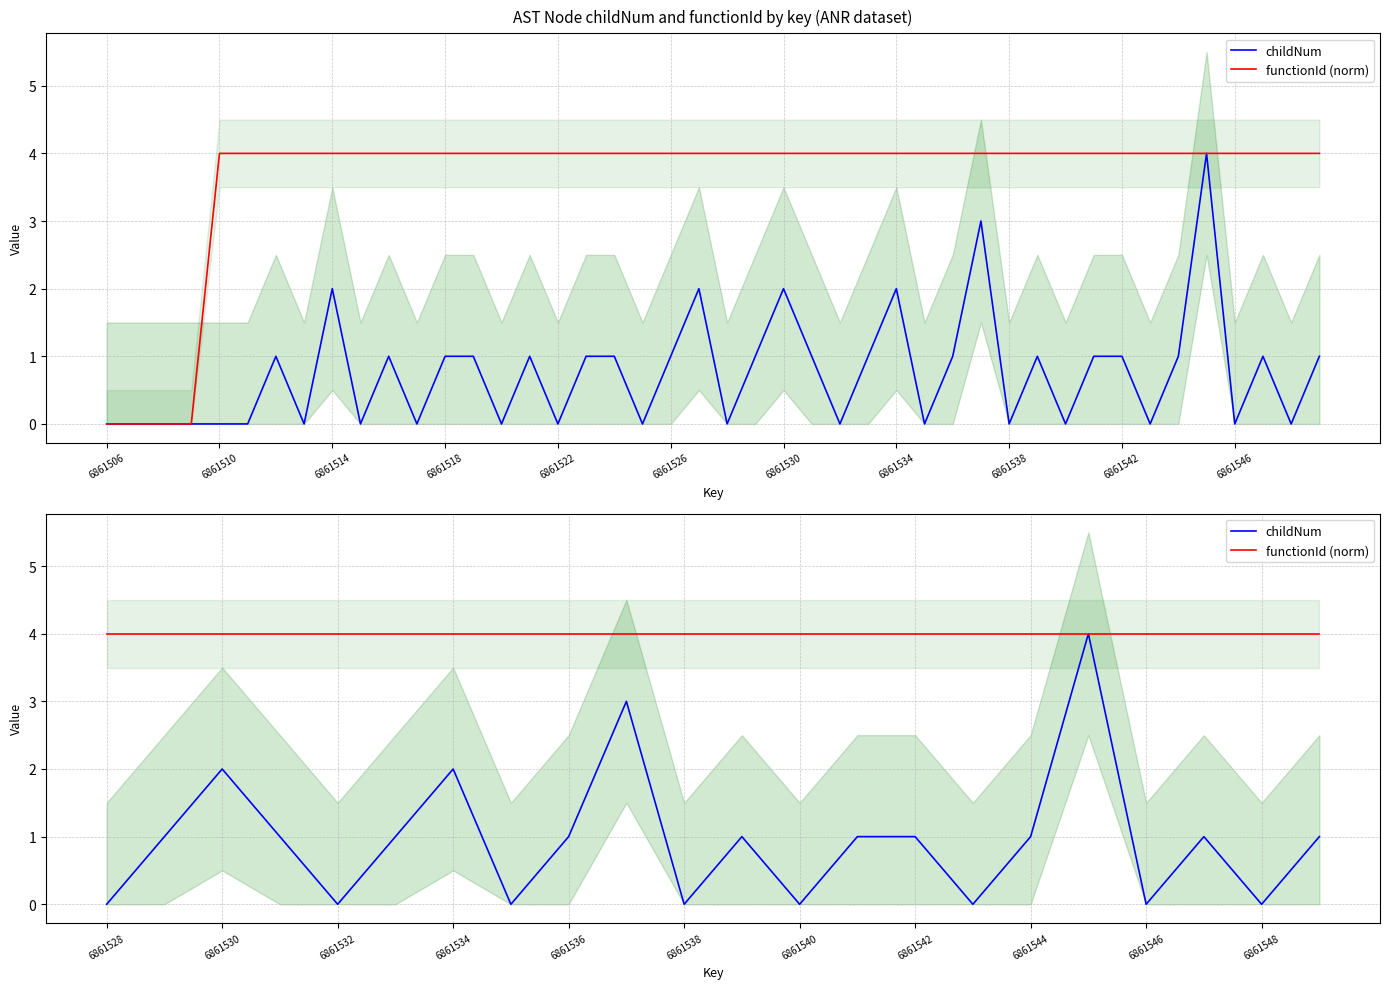

True or false: functionId (norm) has more than 2 points higher than both neighbors.

False